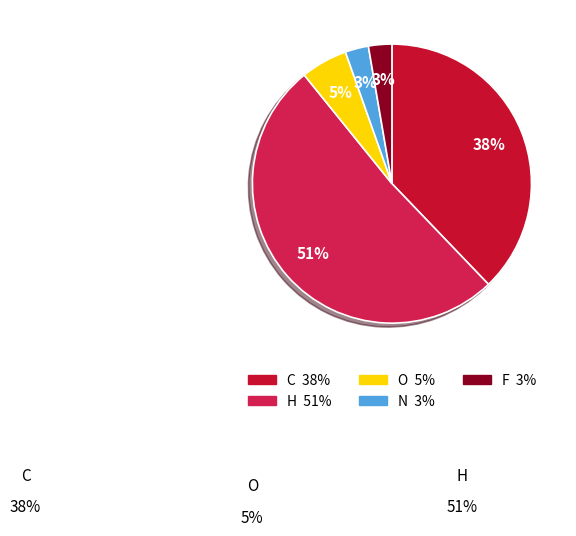

How many segments does this pie chart have?

5